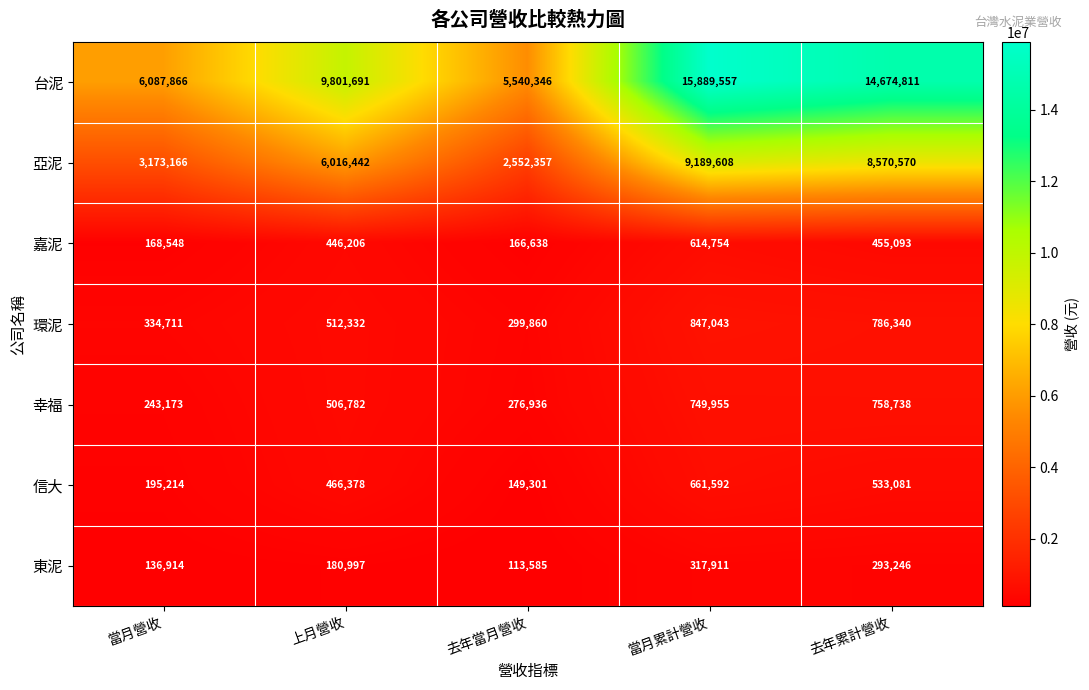

At how many categories does at least one series exceed 1077877?

5